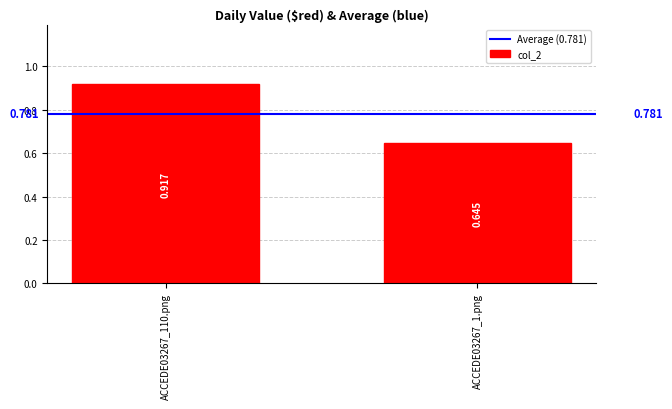

How many categories are shown in the chart?

2